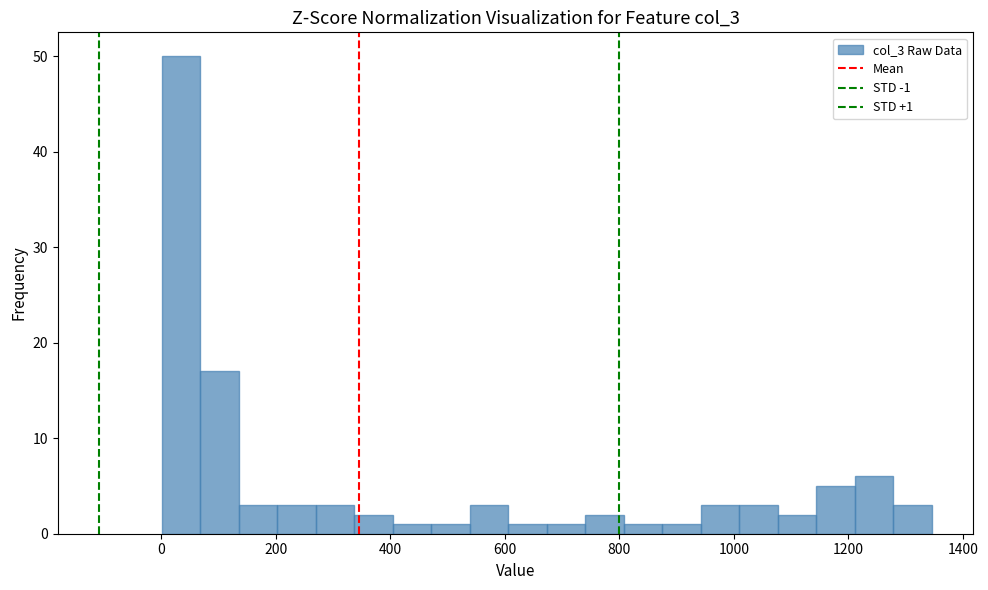

Around what value on the x-axis is the tallest bar? Give the approximate position of its centre, as read against the axis.

40